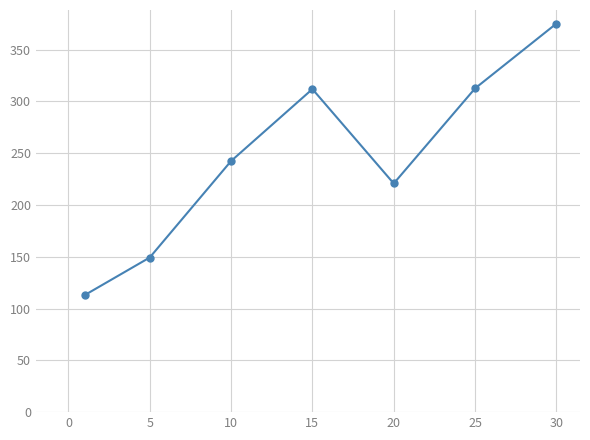

How many points are lower than both their immediate neighbors (excluding endpoints)?

1